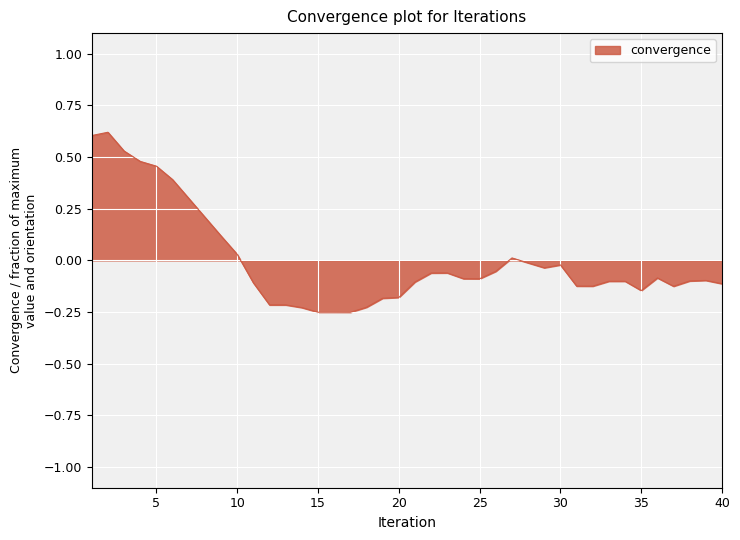

What is the difference between the maximum and minimum values?

0.9